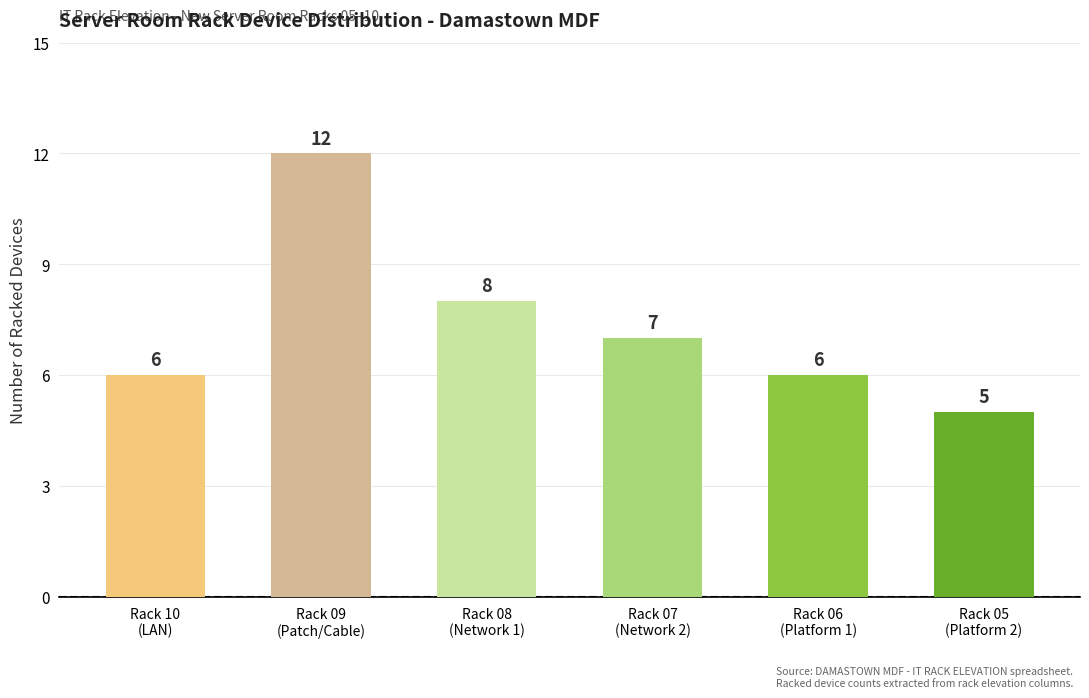

Where does the data first go above 7?

Rack 09
(Patch/Cable)